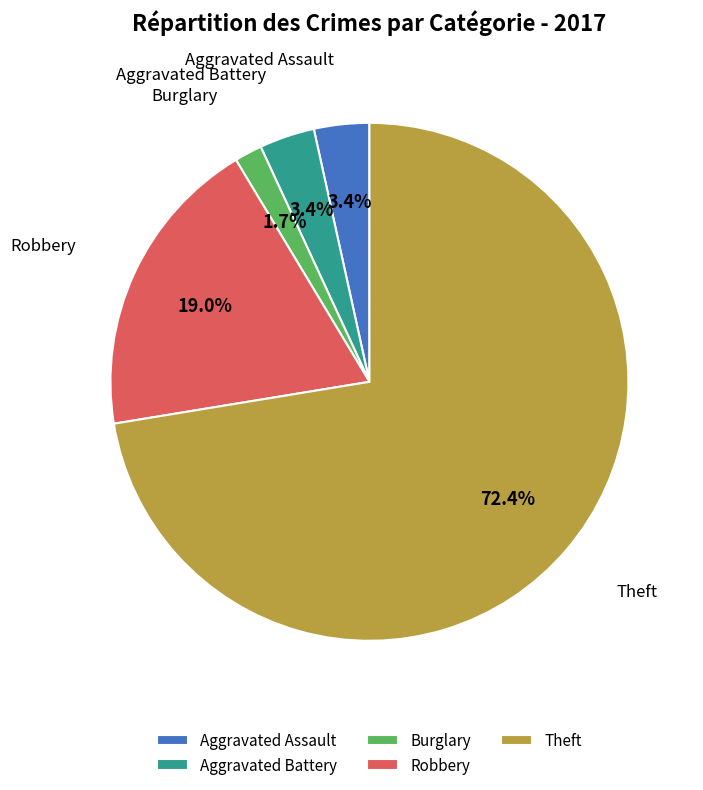

To the nearest percent, what is the average slice percentage?

20%